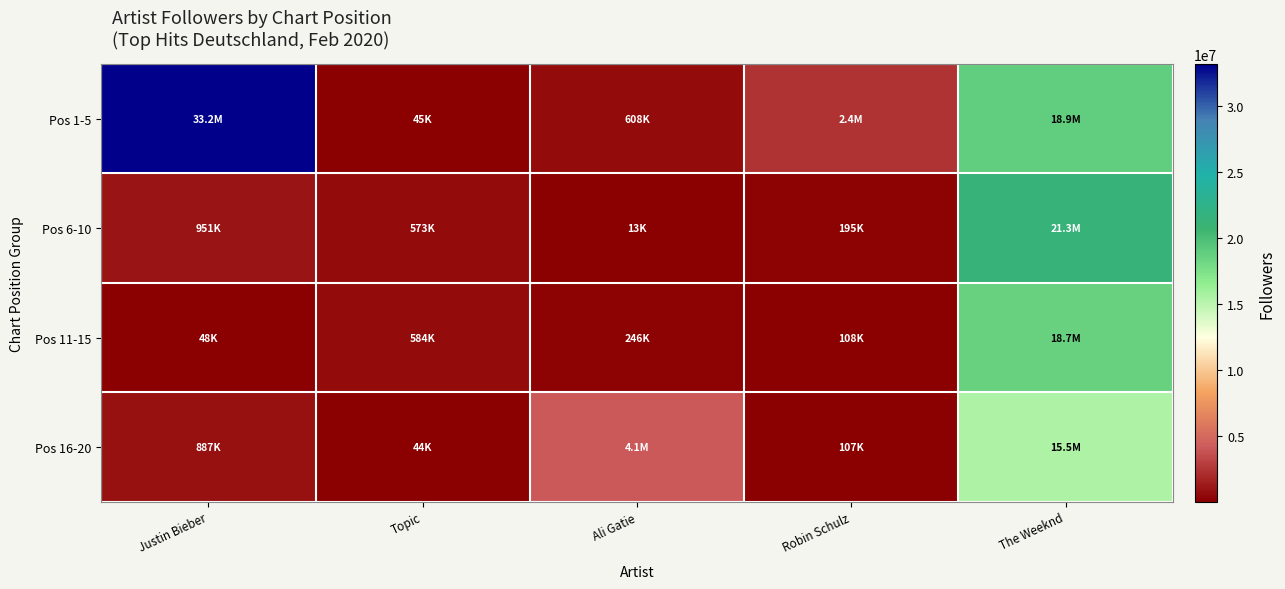

Rank the series at Topic from highest to lowest value.

Pos 11-15, Pos 6-10, Pos 1-5, Pos 16-20